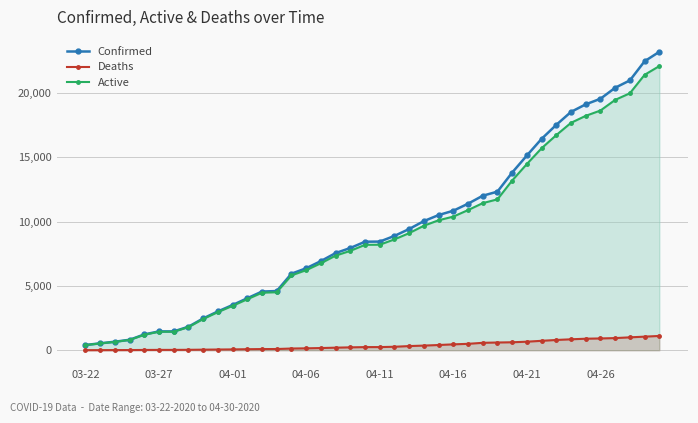

Which category has the lowest value in the Confirmed series?

03-22